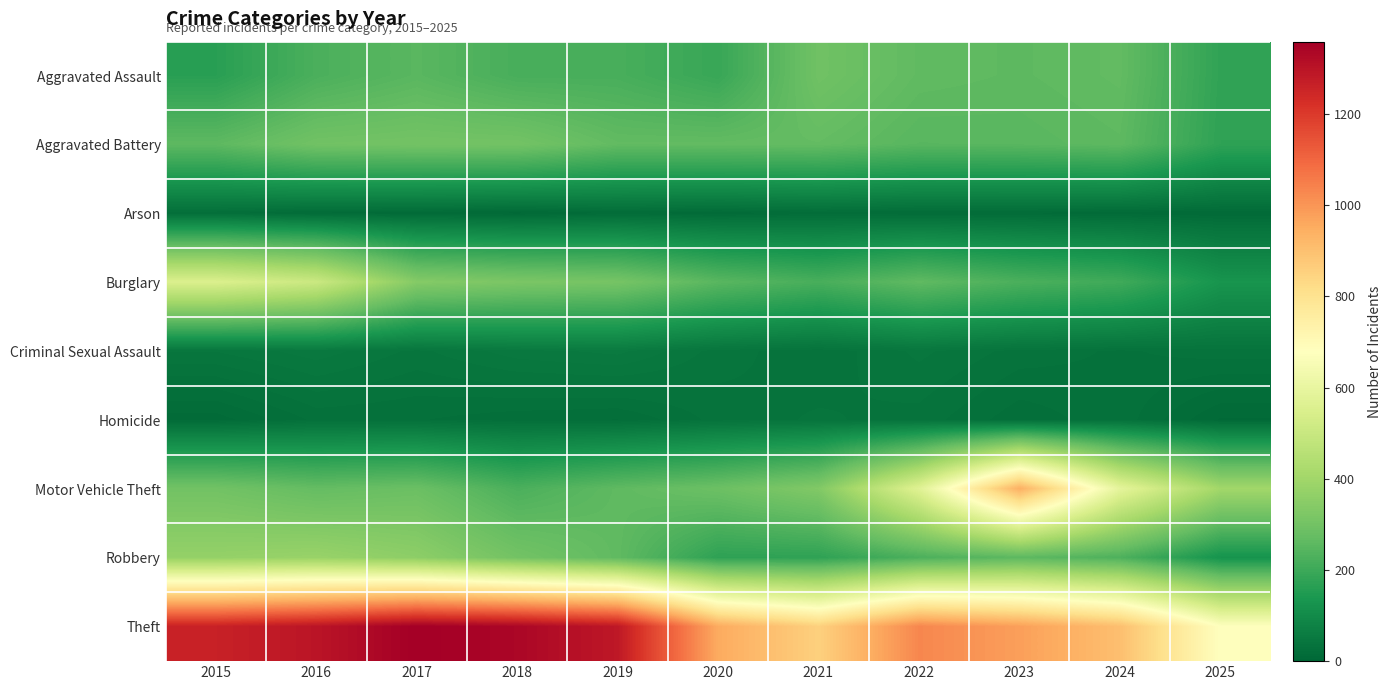

What is the difference between the highest and lowest values at 2016?

1283